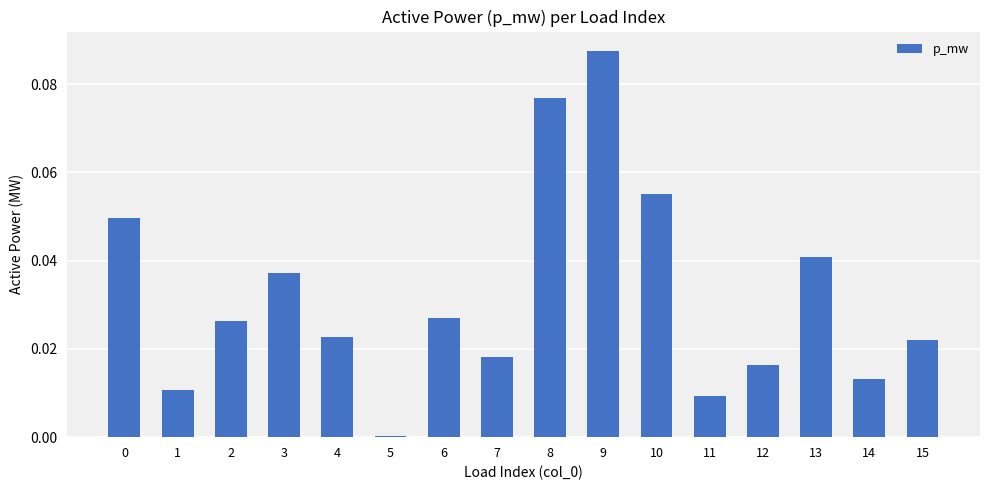

The chart shows a value of 0.0 at 13. True or false?

True